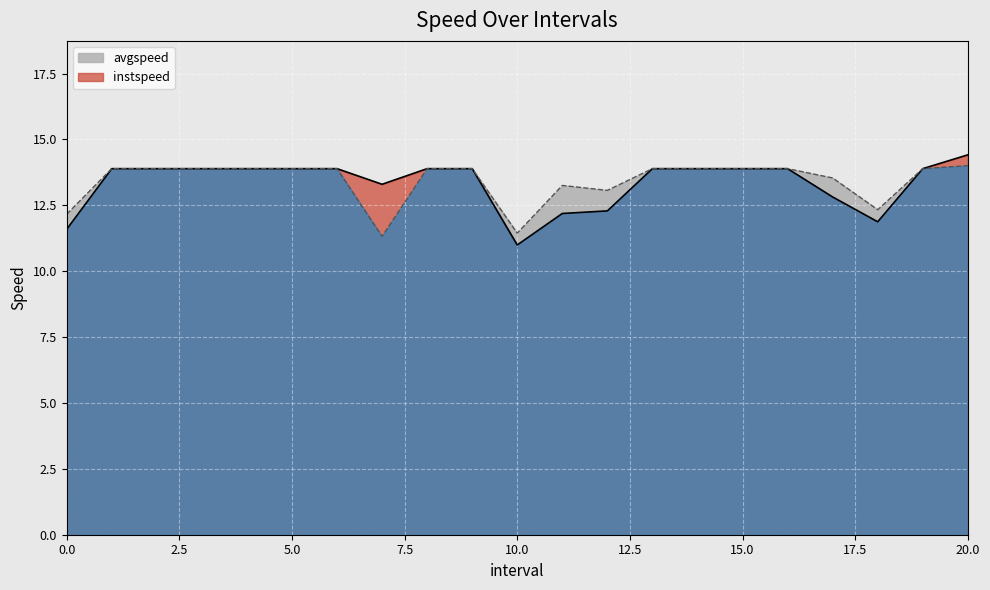

What is the difference between the avgspeed values at 17 and 12?

0.5